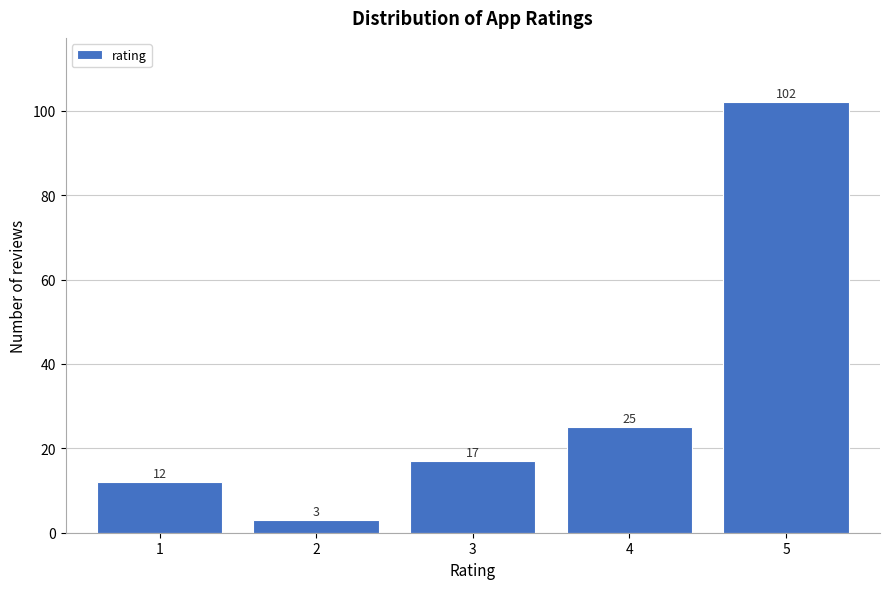

Reading left to right, list all the values displayed in this chart.

1=12	2=3	3=17	4=25	5=102